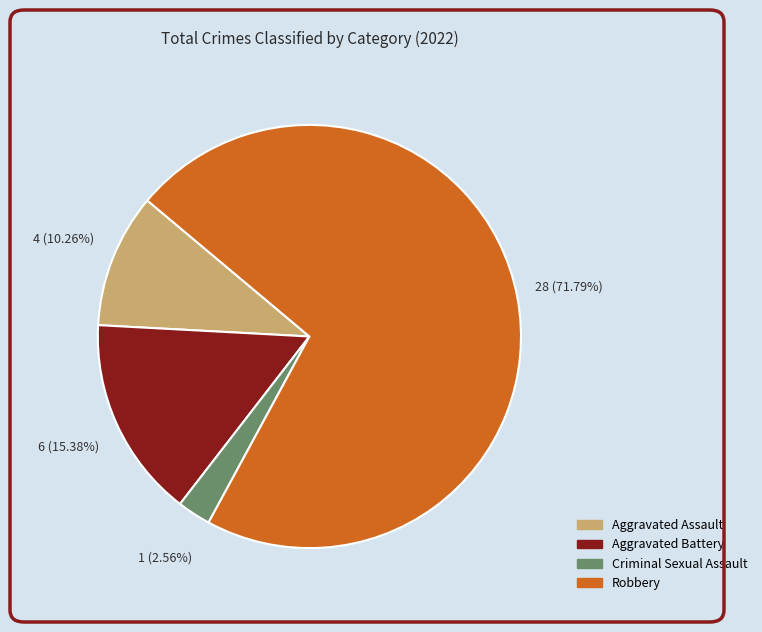

Is there any slice that represents more than half of the pie?

Yes